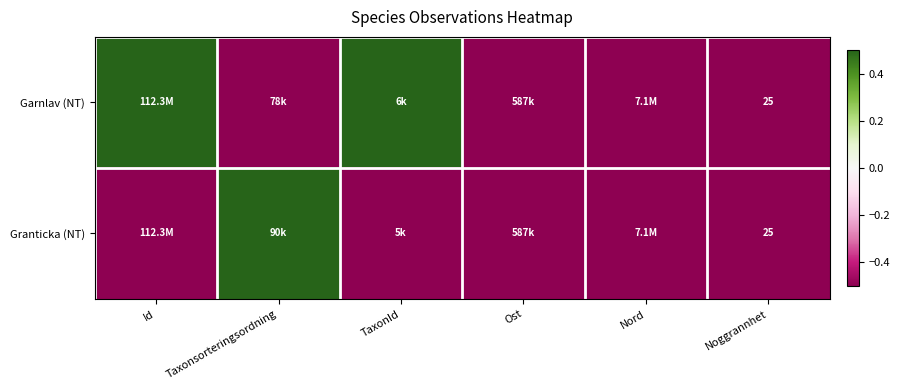

The value of Granticka (NT) at Noggrannhet is 25.0. True or false?

True